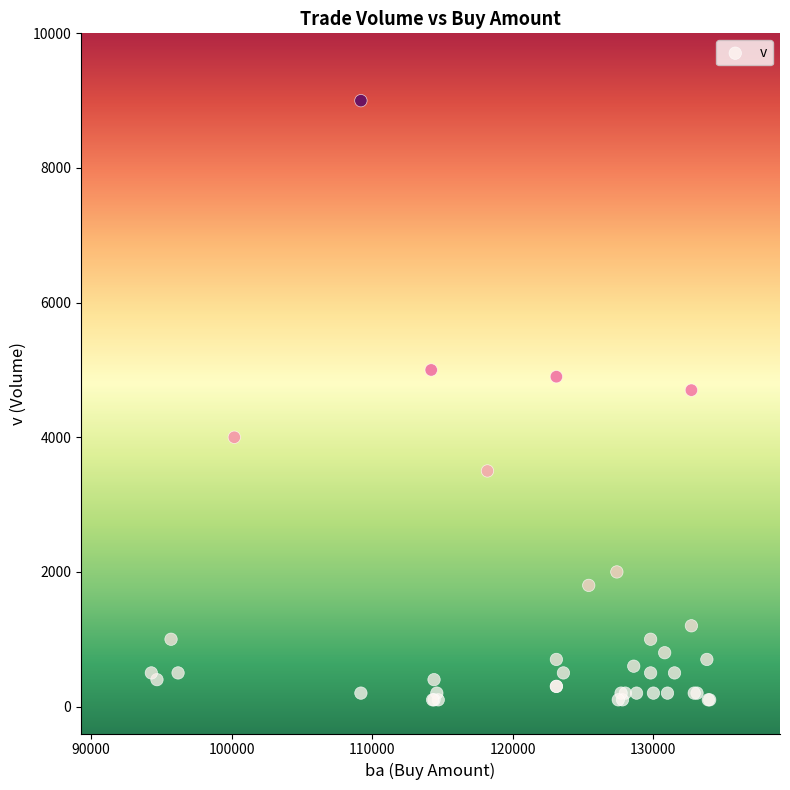

What Y value in the scatter plot is closest to 4550?

4700